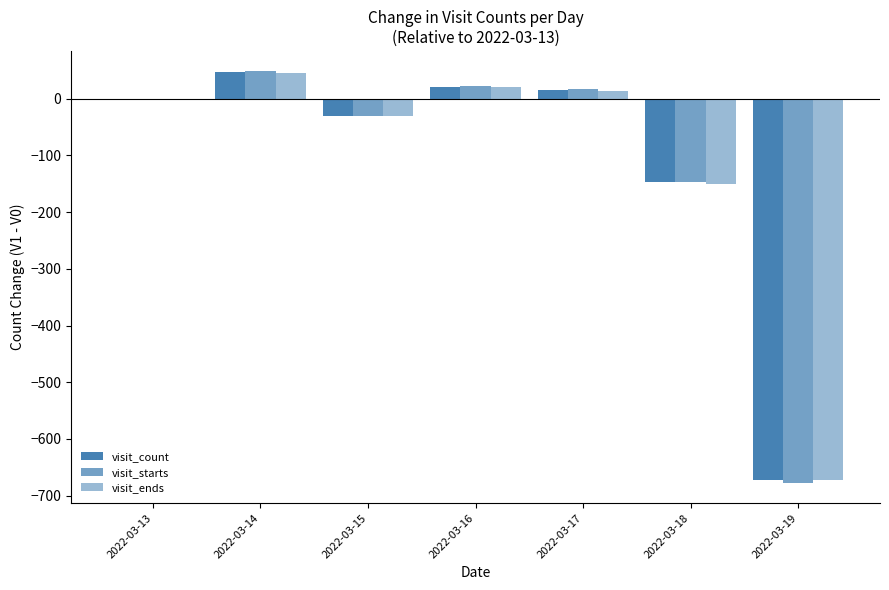

Is the value of visit_starts at 2022-03-13 greater than the value of visit_count at 2022-03-18?

Yes